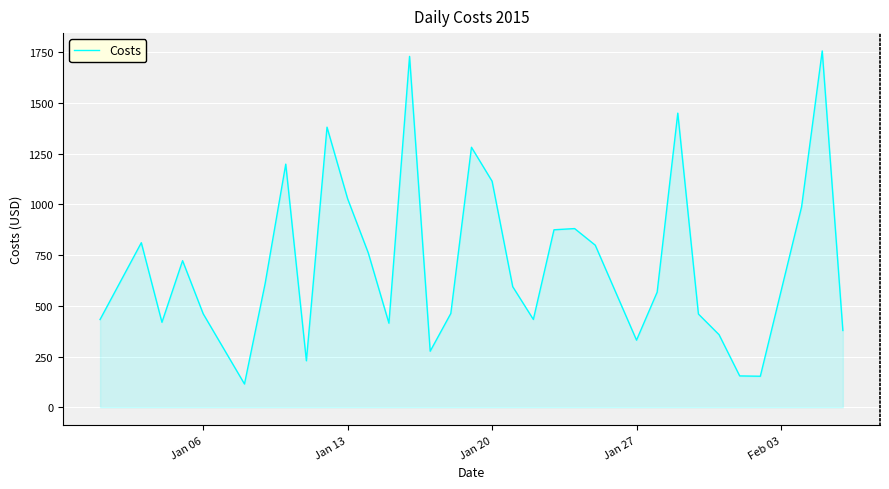

What is the average value?

711.2